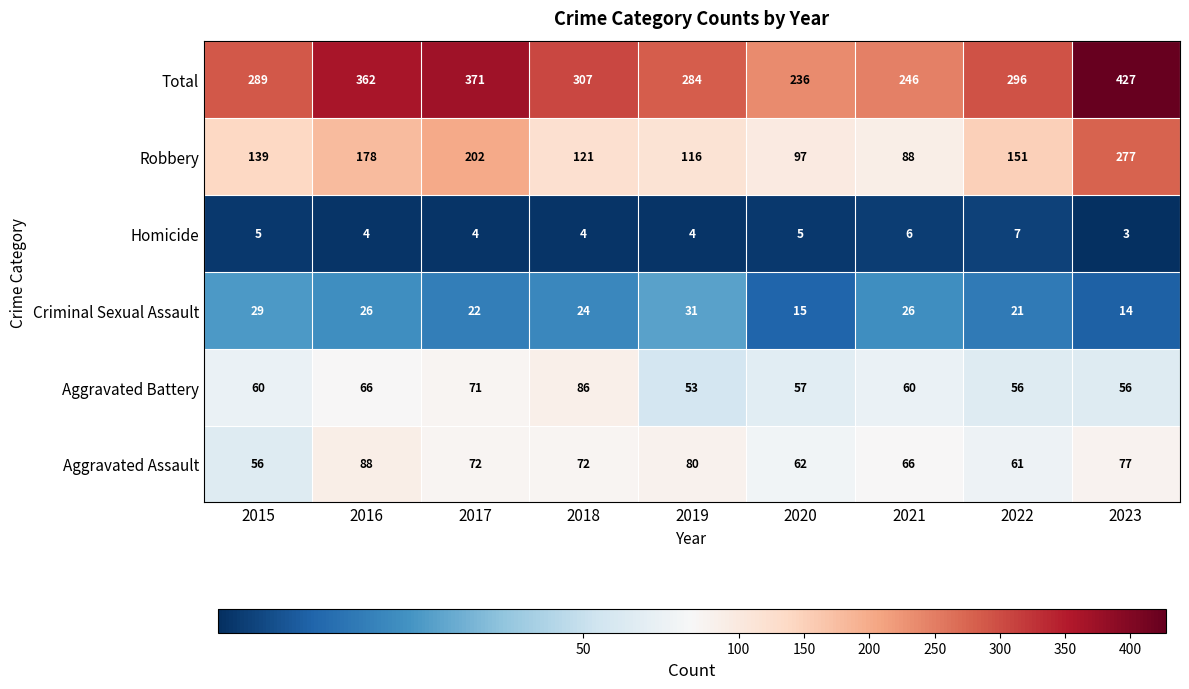

What is the difference between the highest and lowest values at 2017?

367